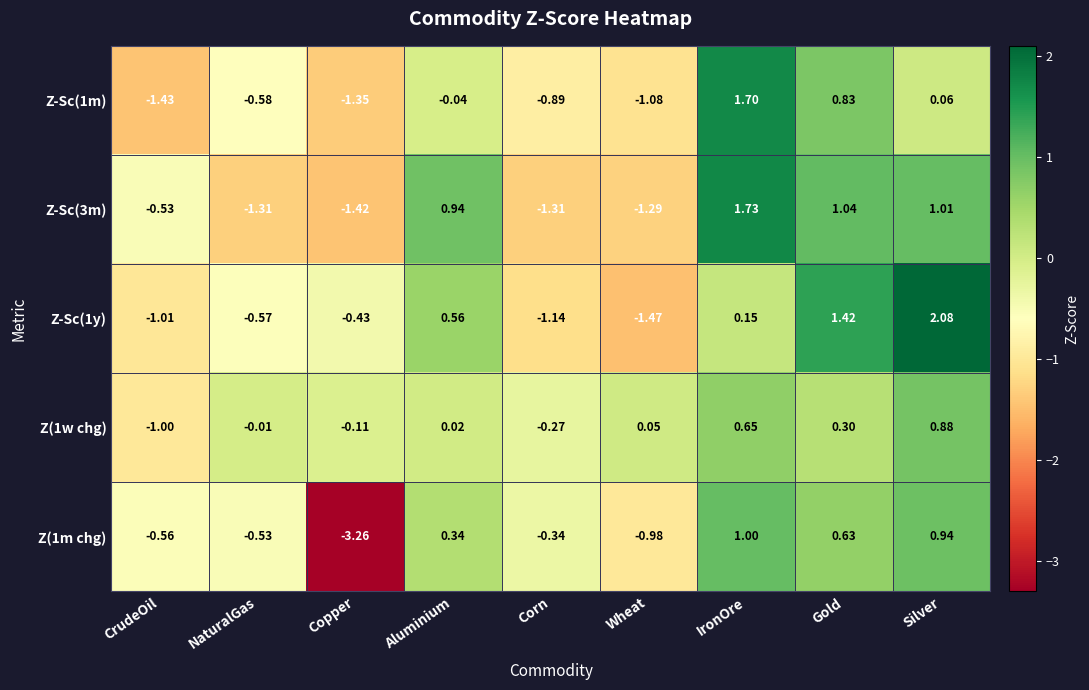

Rank the categories by Z(1w chg) value from lowest to highest.

CrudeOil, Corn, Copper, NaturalGas, Aluminium, Wheat, Gold, IronOre, Silver